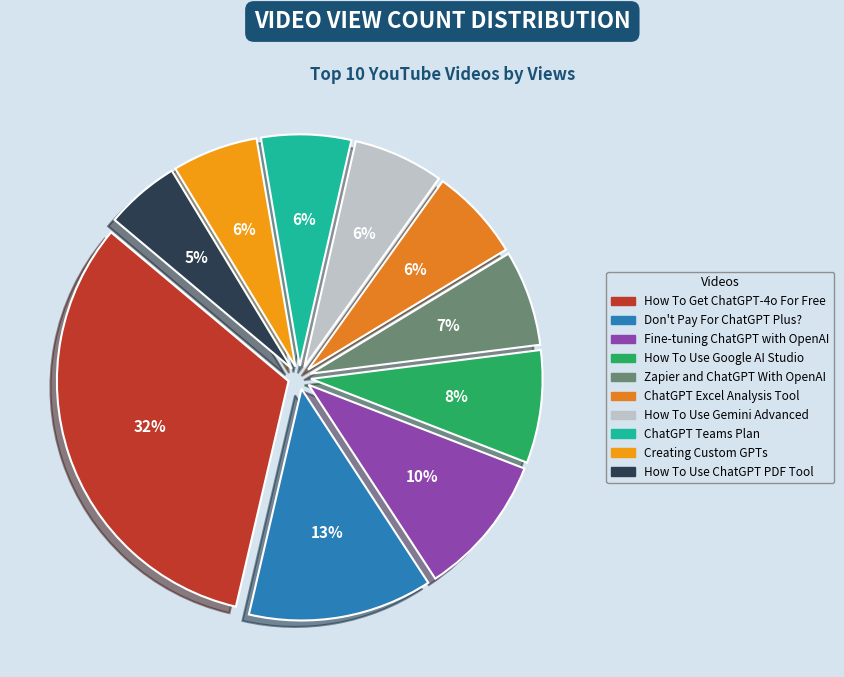

Does How To Use ChatGPT PDF Tool represent more than half of the total?

No